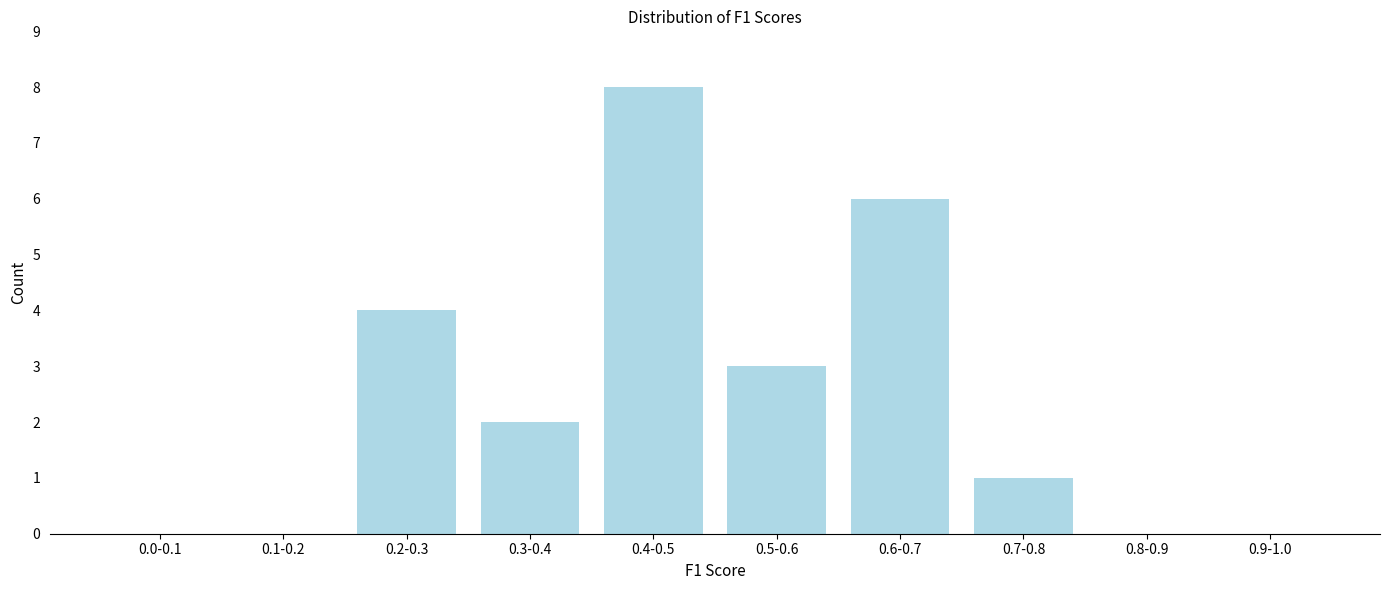

Reading left to right, list all the values displayed in this chart.

0.0-0.1=0	0.1-0.2=0	0.2-0.3=4	0.3-0.4=2	0.4-0.5=8	0.5-0.6=3	0.6-0.7=6	0.7-0.8=1	0.8-0.9=0	0.9-1.0=0